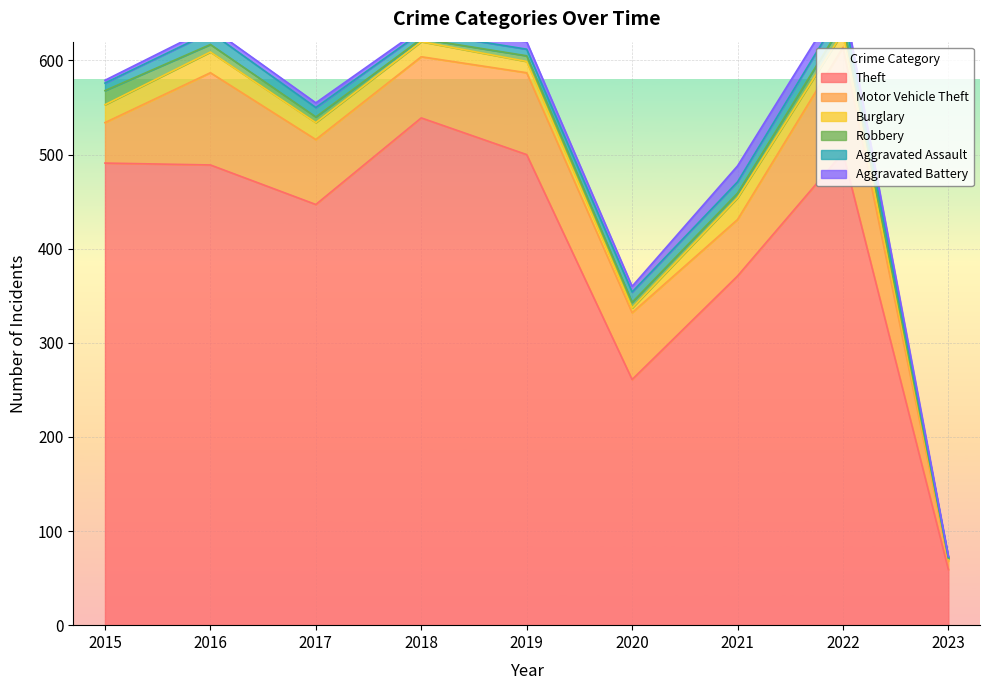

What is the minimum value for Motor Vehicle Theft?

9